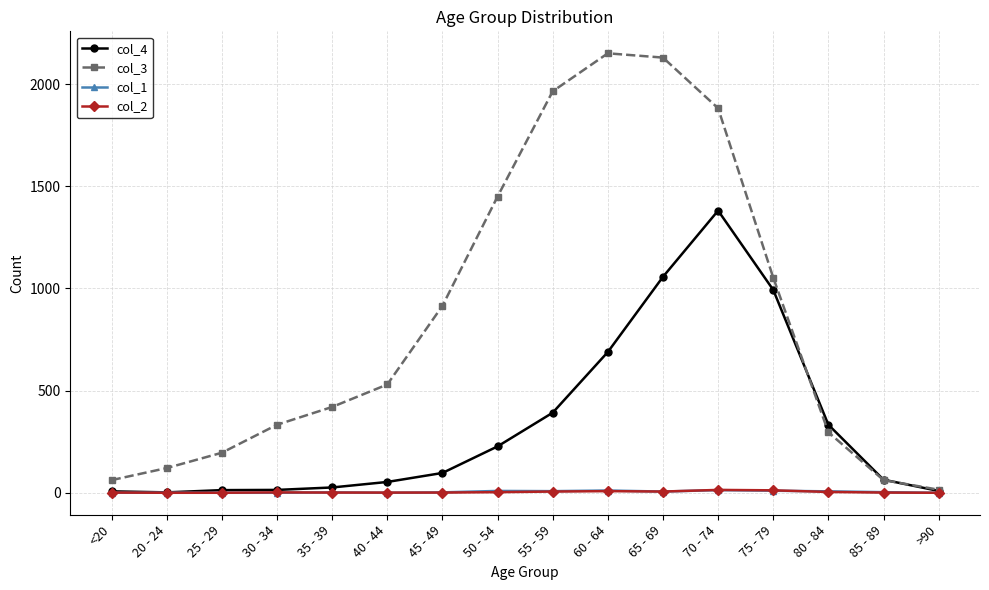

The value of col_1 at 50 - 54 is 9. True or false?

True